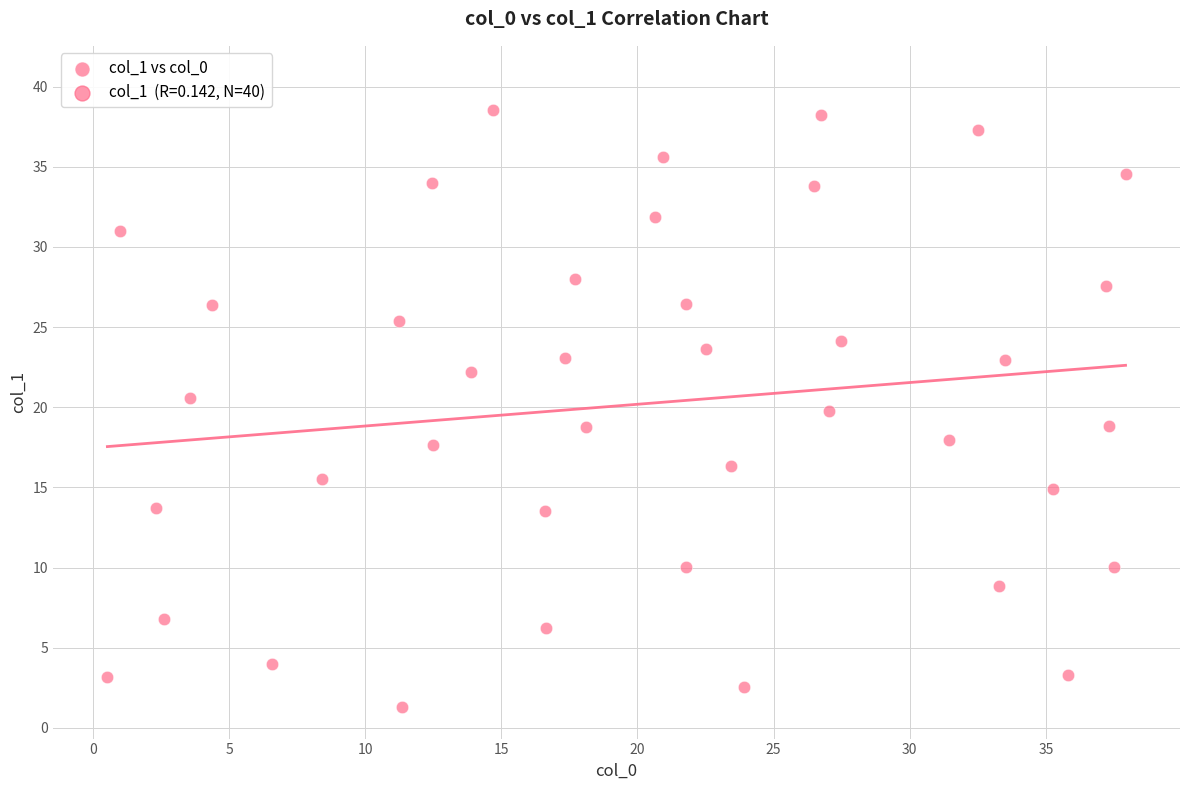

What is the range of X values (max minus min)?

37.4